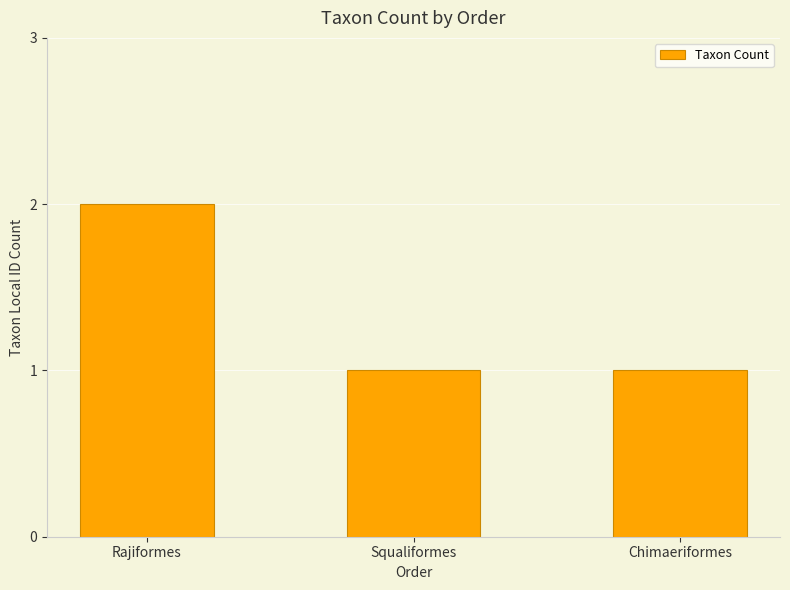

What is the change in value from Rajiformes to Chimaeriformes?

-1